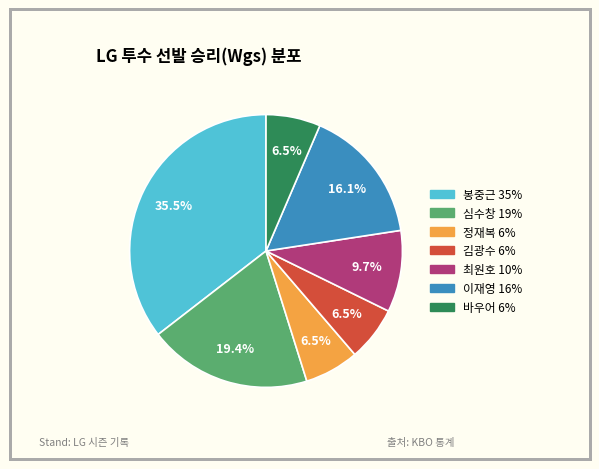

Is there any slice that represents more than half of the pie?

No